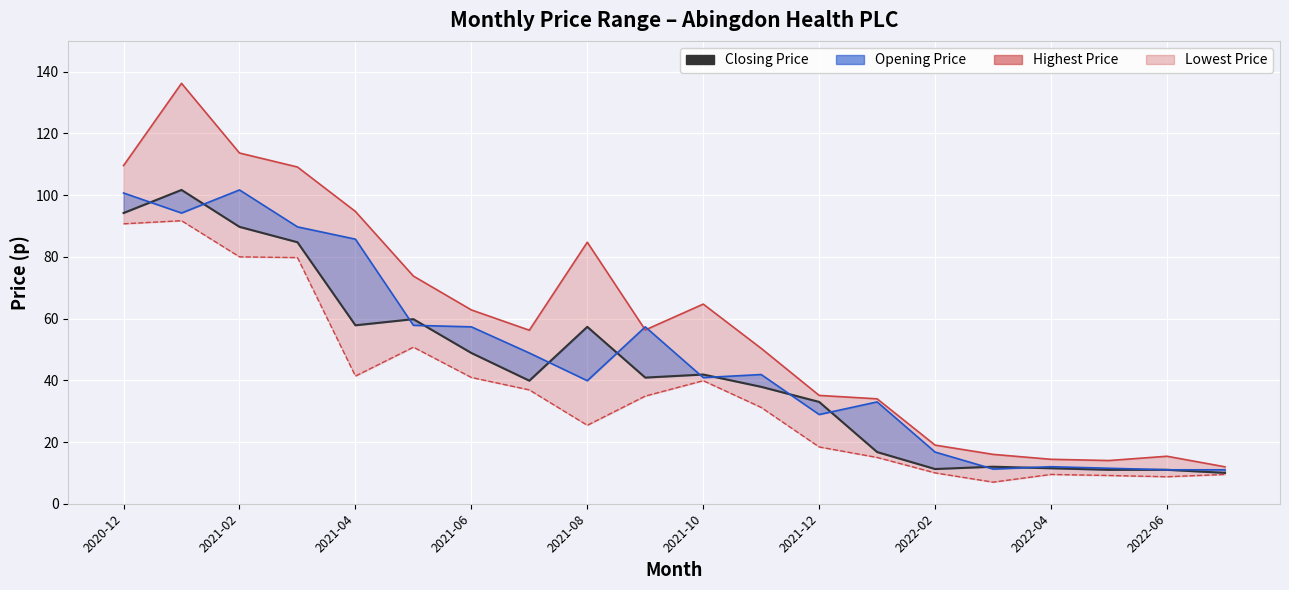

What is the difference between the second highest and minimum values in the Highest Price series?

101.7